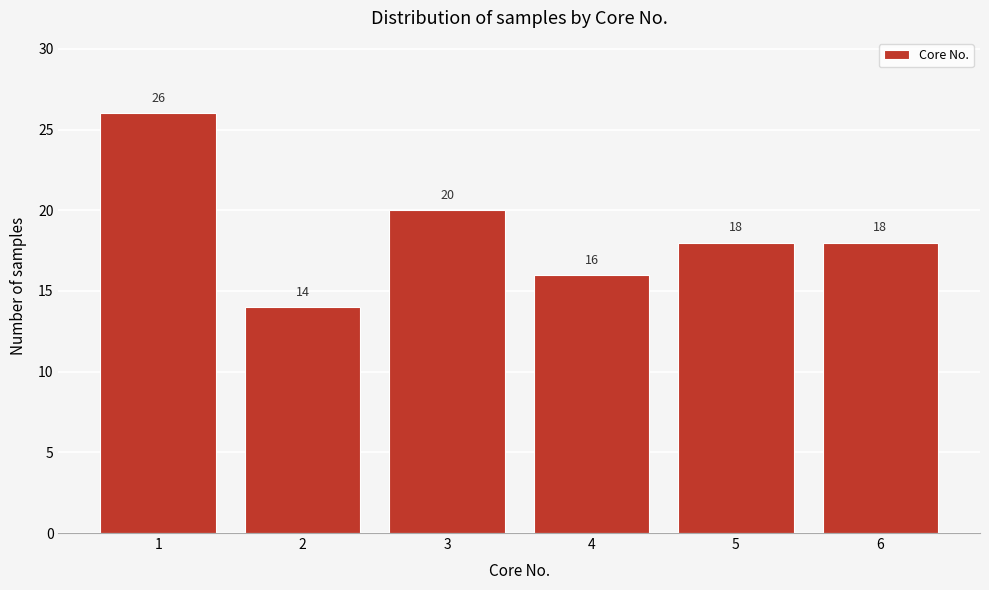

Reading left to right, list all the values displayed in this chart.

26	14	20	16	18	18